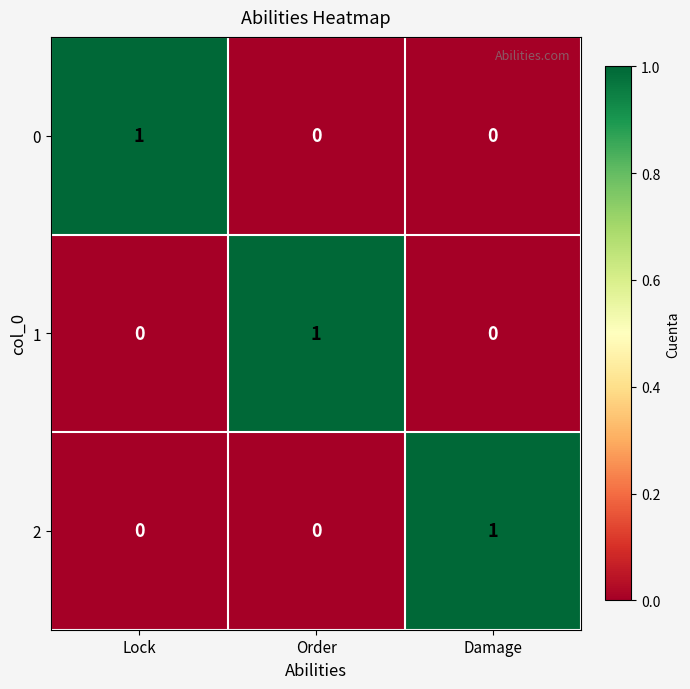

True or false: 2 has a value of 2 at Damage.

False